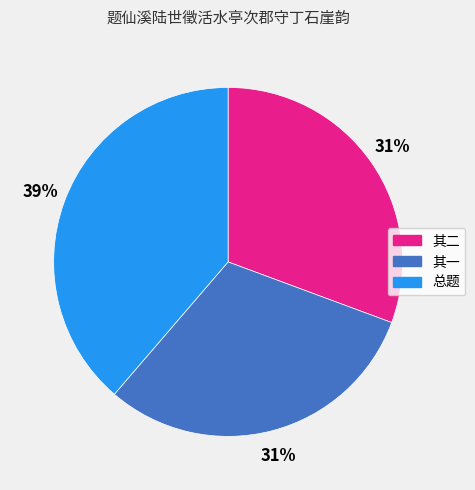

Which category has the biggest portion of the pie?

总题